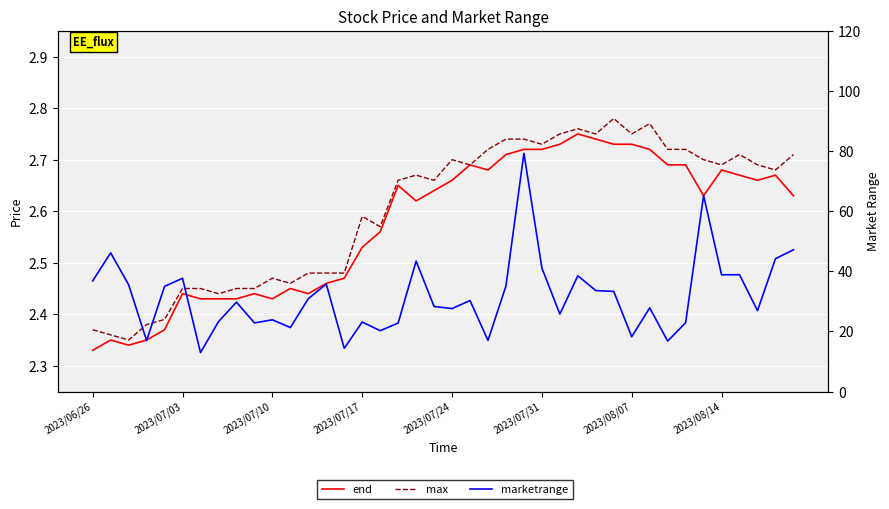

True or false: end and max intersect in this chart.

False